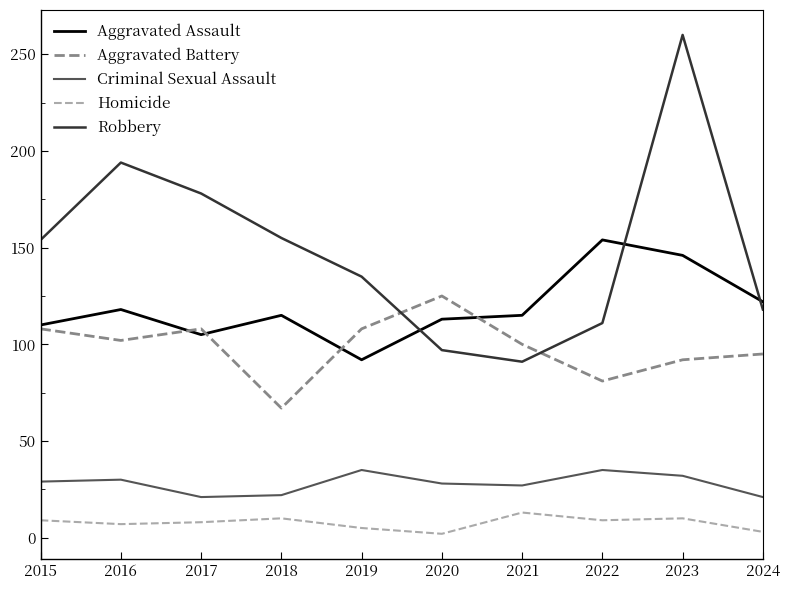

True or false: Homicide has a value of 8 at 2017.

True